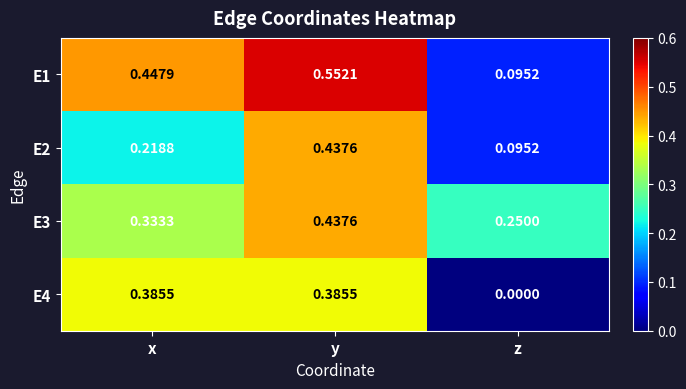

At which category is the sum across all series the highest?

y